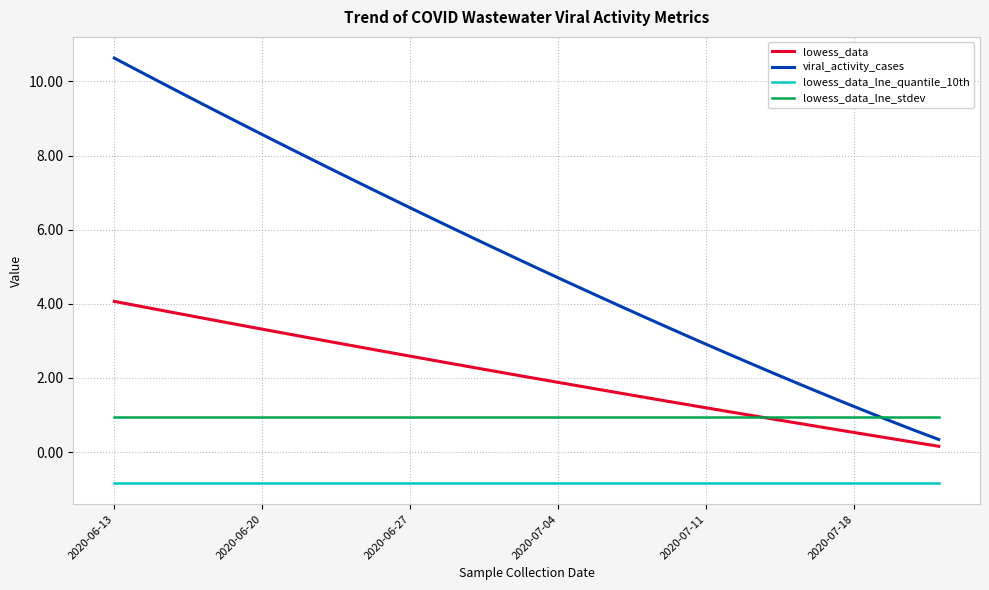

Which series has the largest range (max minus min)?

viral_activity_cases